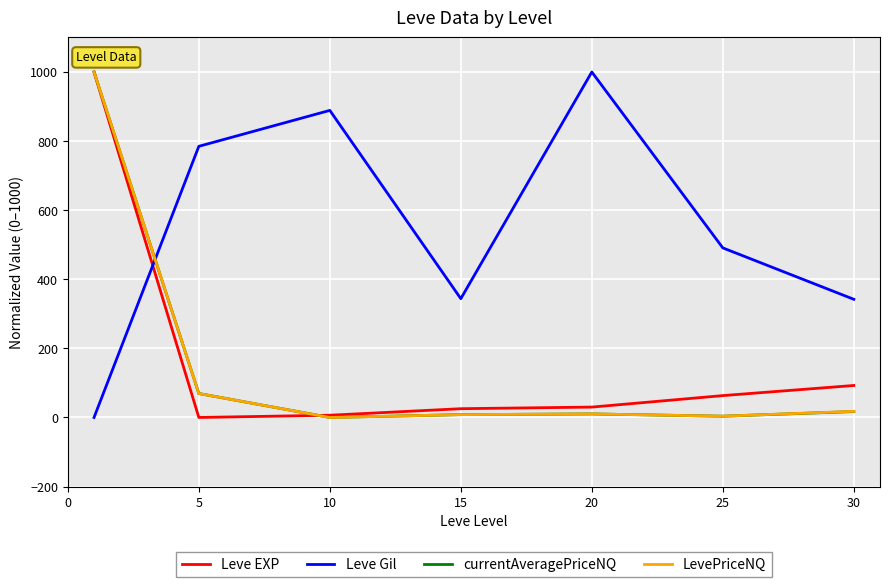

Which series has the largest total across all categories?

Leve Gil